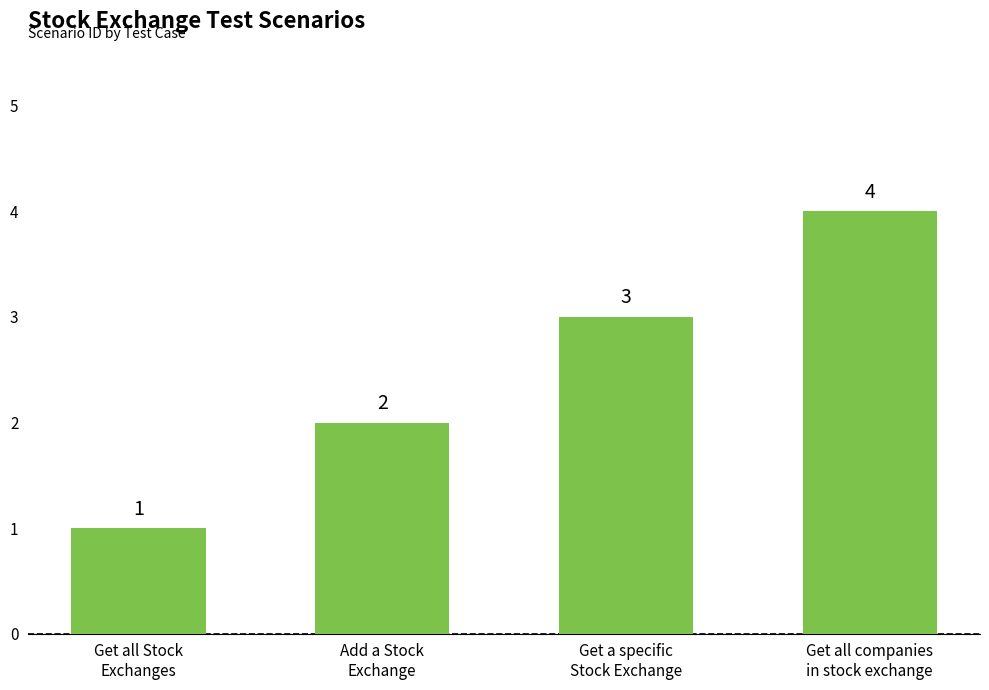

At which category does the chart reach its peak across all series?

Get all companies
in stock exchange